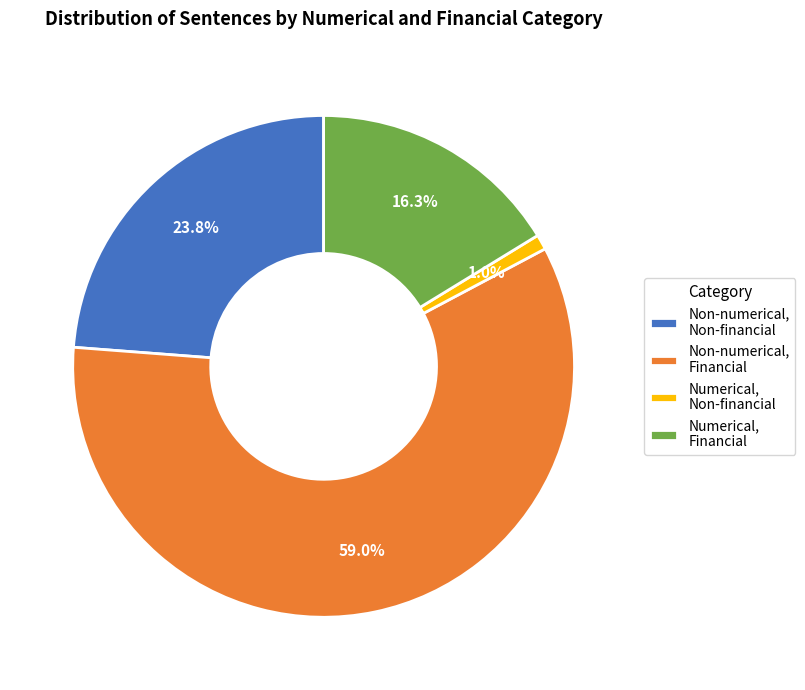

Rank the categories by value from lowest to highest.

Numerical, Non-financial, Numerical, Financial, Non-numerical, Non-financial, Non-numerical, Financial